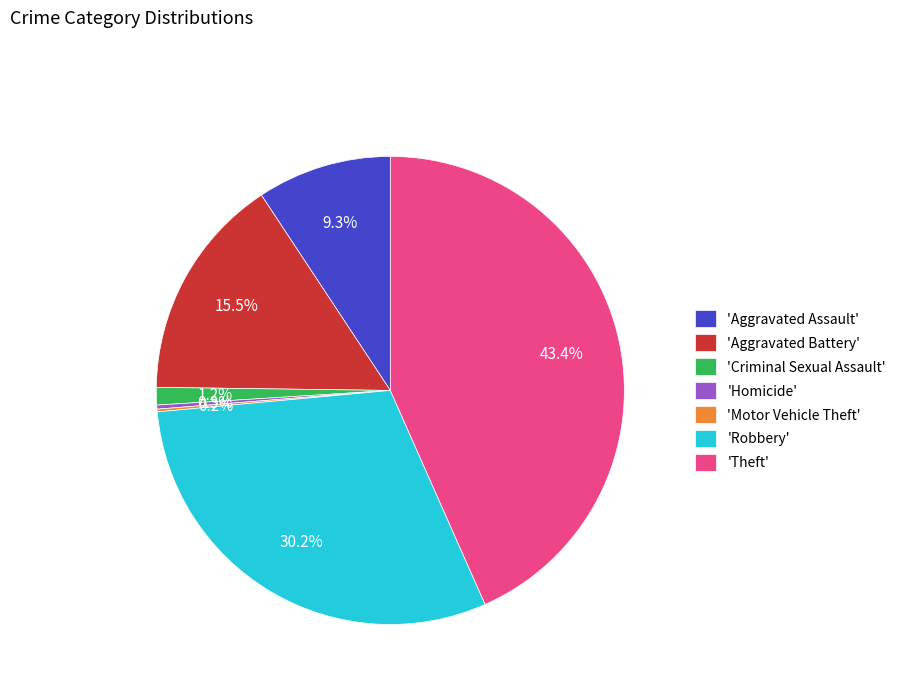

Which slice is the largest?

'Theft'